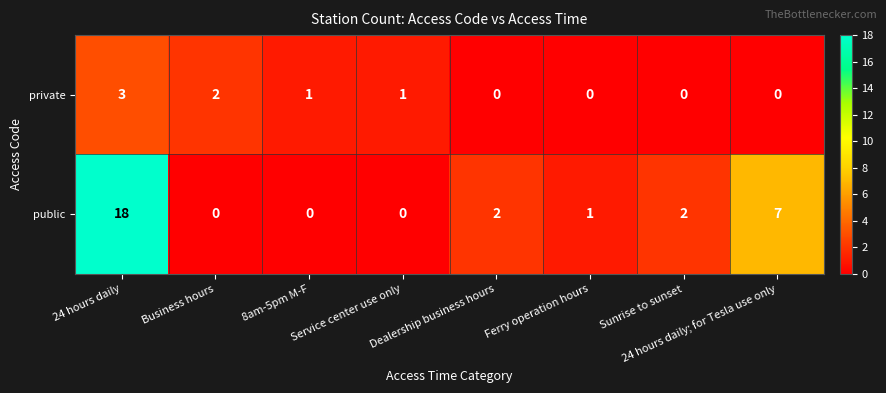

What is the approximate value of private at 24 hours daily?

3